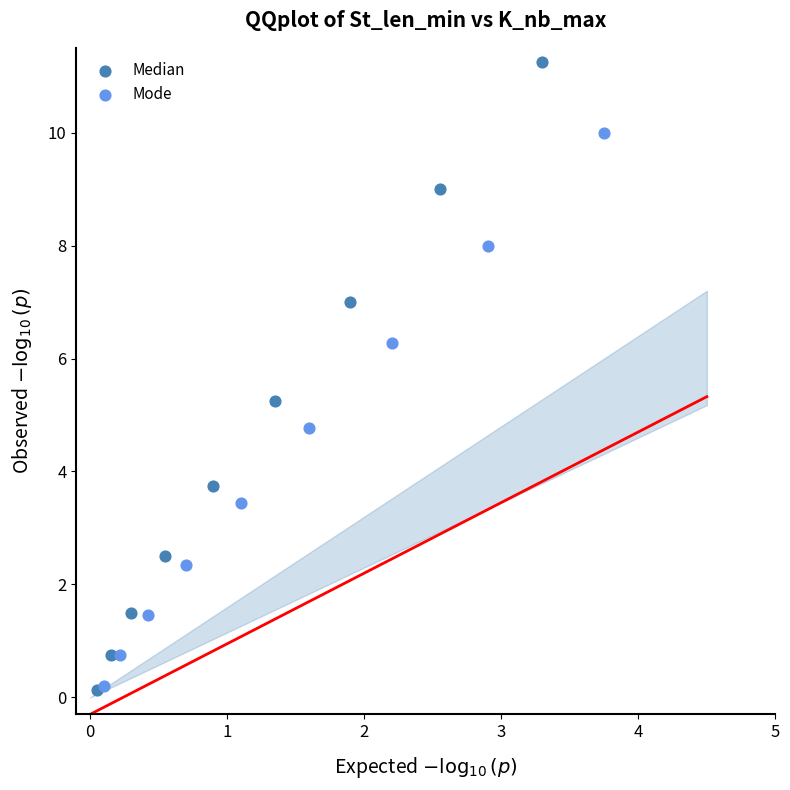

Which series has the largest Y range (max minus min)?

Median